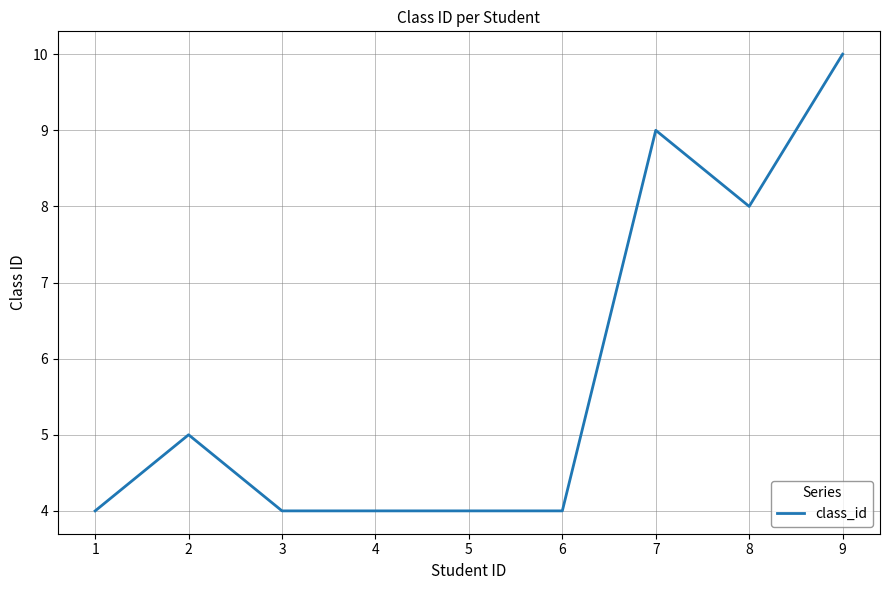

Approximately how many times larger is the value at 5 compared to 2?

0.8